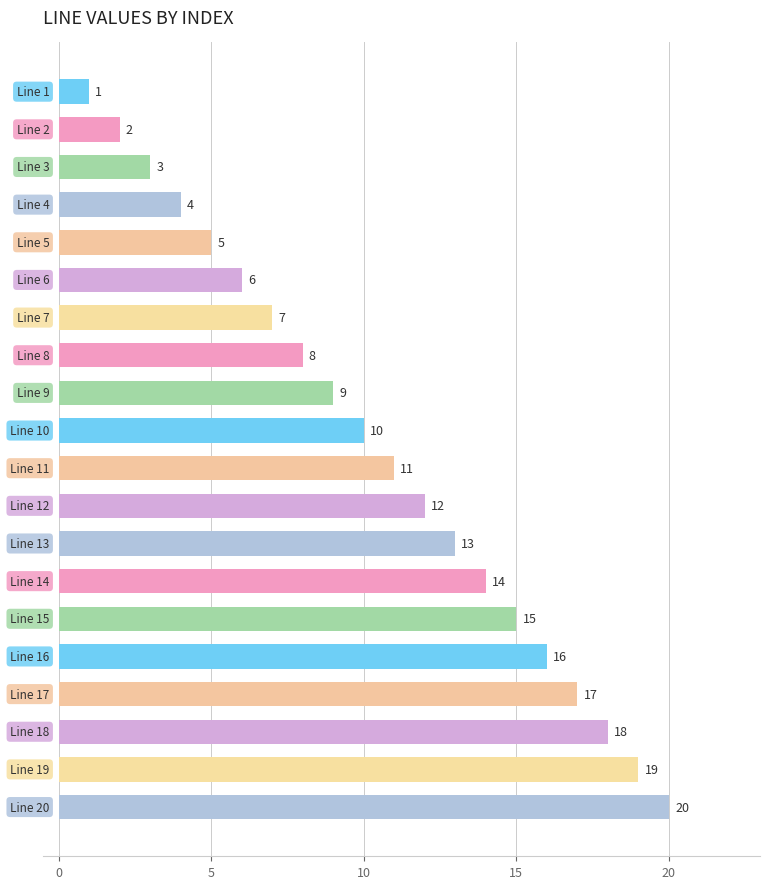

What is the value of the 7th bar from the top?

7